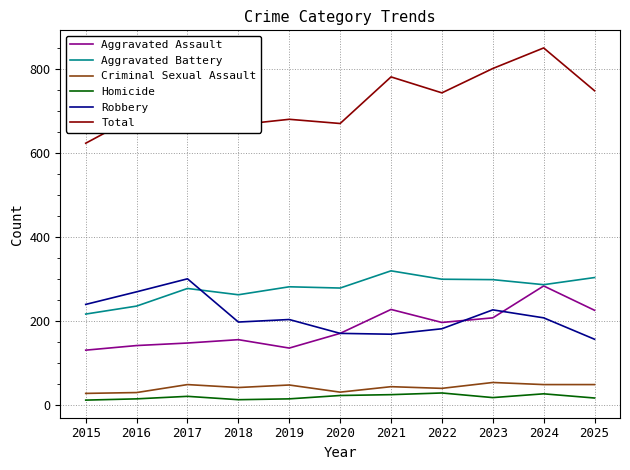

True or false: Criminal Sexual Assault has a value of 19 at 2019.

False